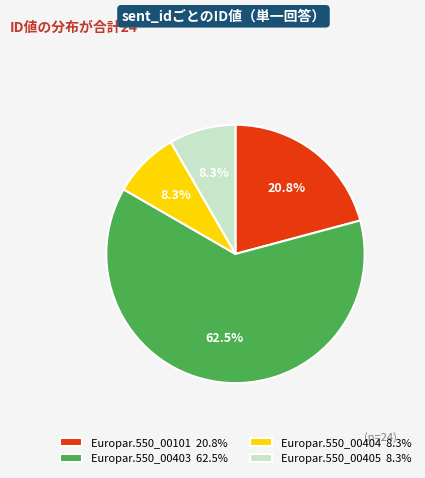

Is the sum of Europar.550_00404 8.3% and Europar.550_00101 20.8% greater than half?

No